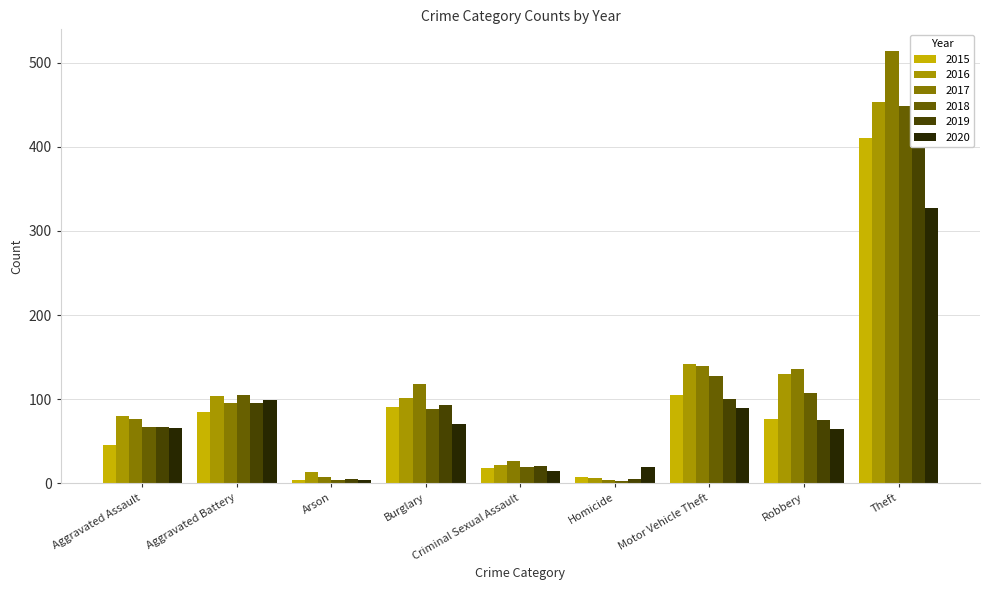

Reading left to right, what are all the values shown in this chart?

2015: 46	85	4	91	18	7	105	77	411
2016: 80	104	13	102	22	6	142	130	453
2017: 76	96	7	118	27	4	140	136	514
2018: 67	105	4	88	19	3	128	107	449
2019: 67	95	5	93	21	5	100	75	484
2020: 66	99	4	71	15	19	90	65	327